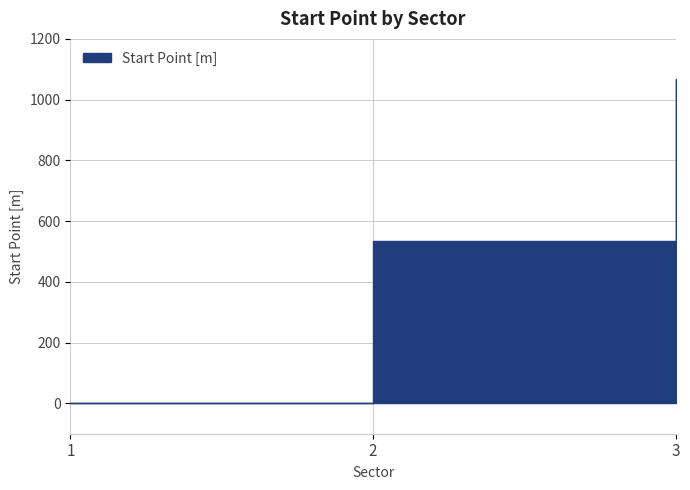

Reading left to right, extract all data points from this chart.

1=0.0	2=534.5	3=1069.0